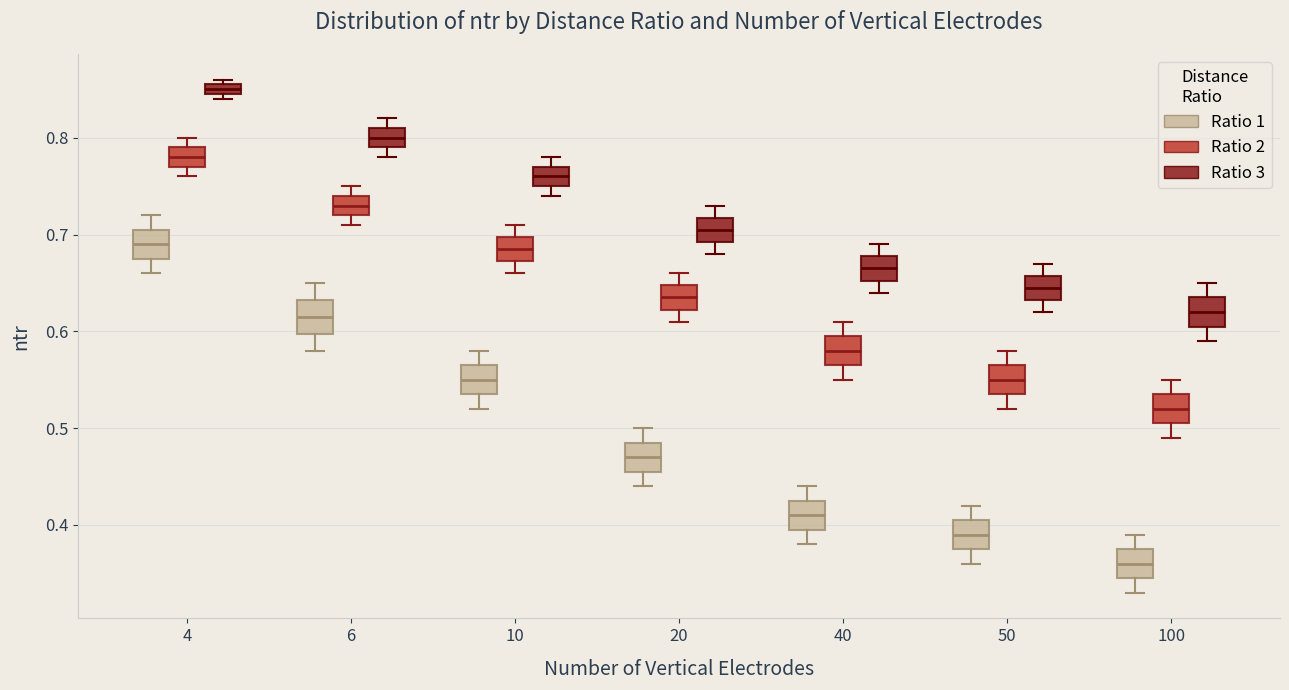

Which box's median line is the highest?

4 (Ratio 3)